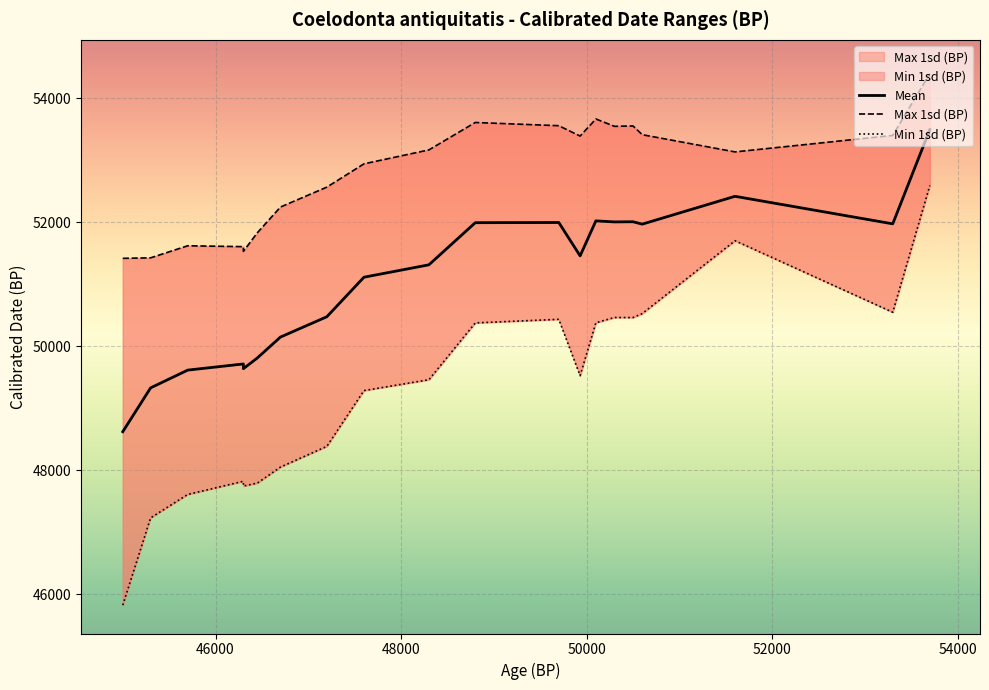

True or false: Mean and Max 1sd (BP) cross at least once.

False